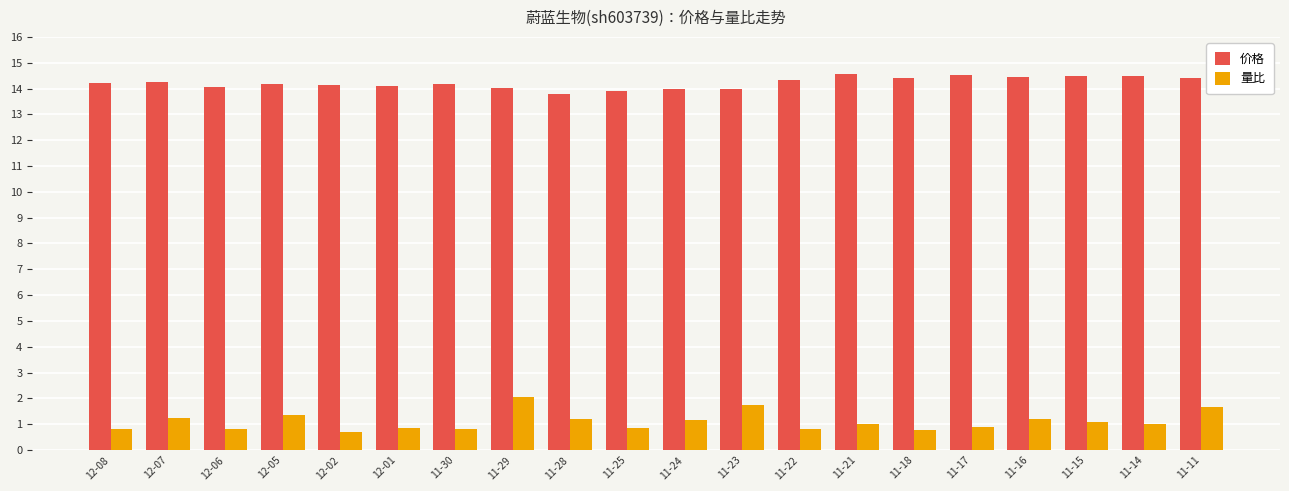

What is the total value across all series at 12-05?

15.5